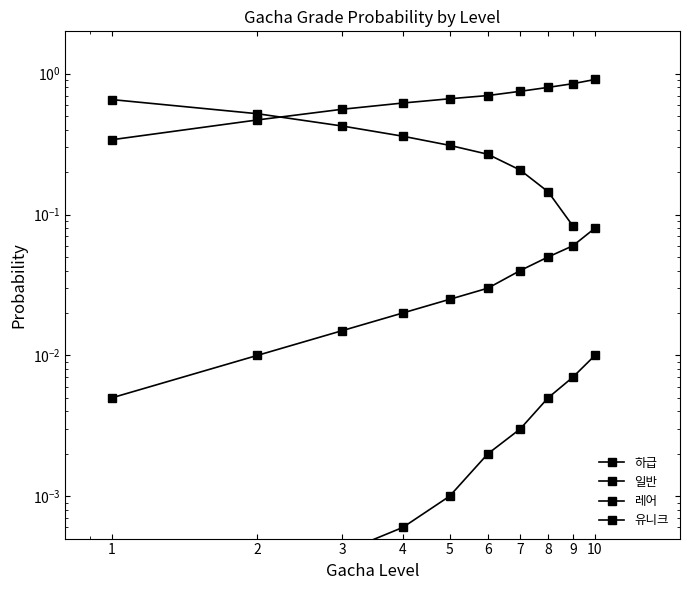

How many categories are shown in the chart?

10